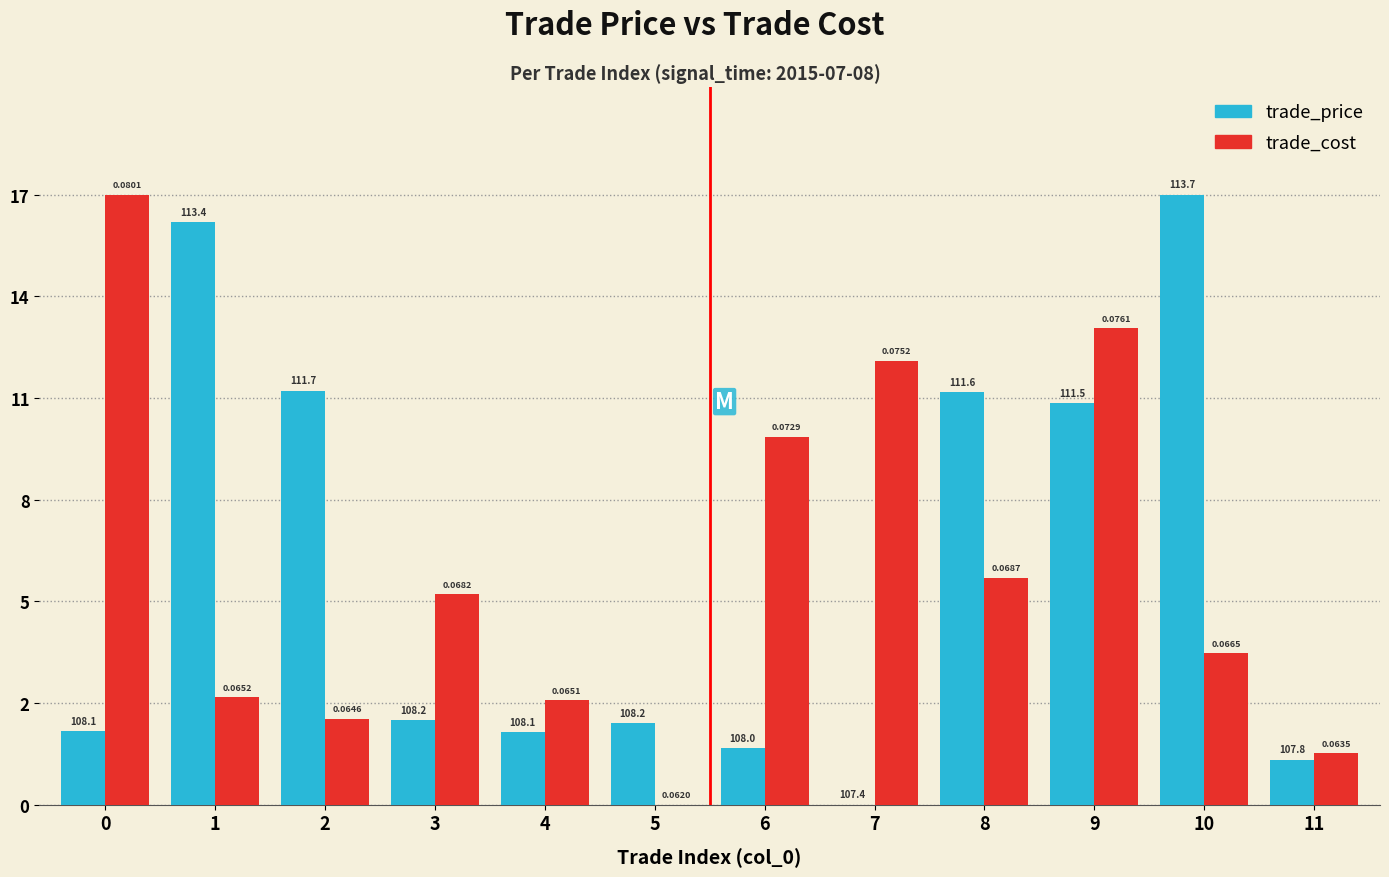

Is the value of trade_cost at 0 greater than the value of trade_price at 1?

Yes